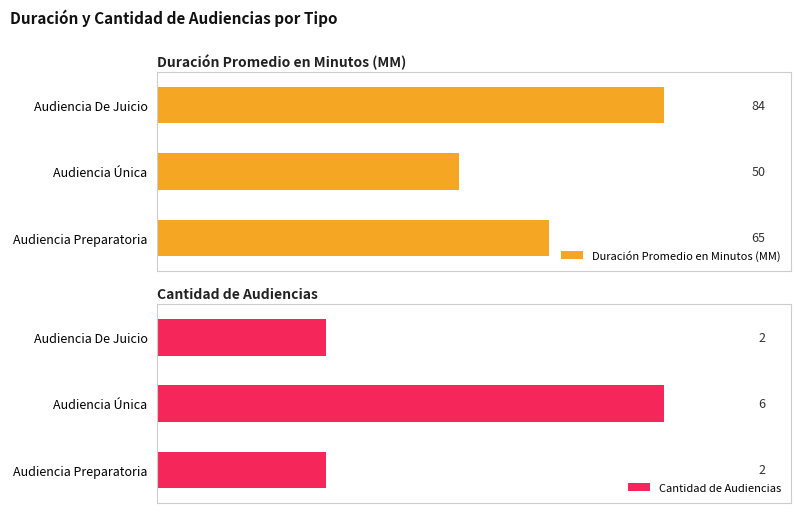

Which series has the largest total across all categories?

Duración Promedio en Minutos (MM)